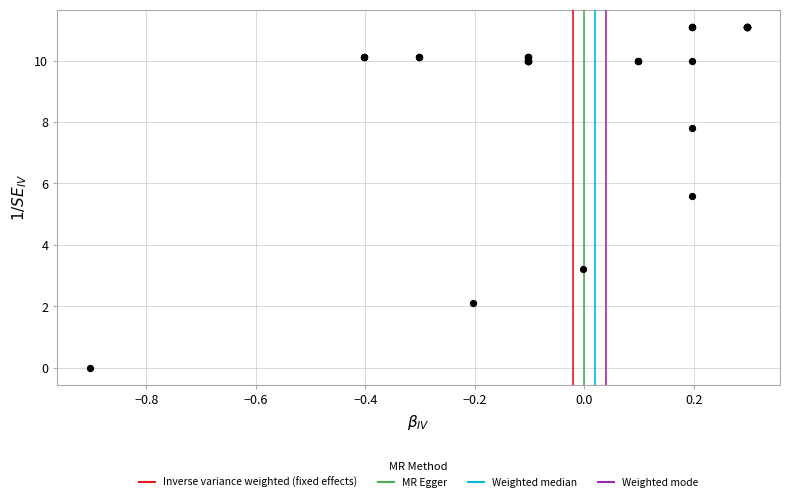

What Y value in the scatter plot is closest to 5?

5.6